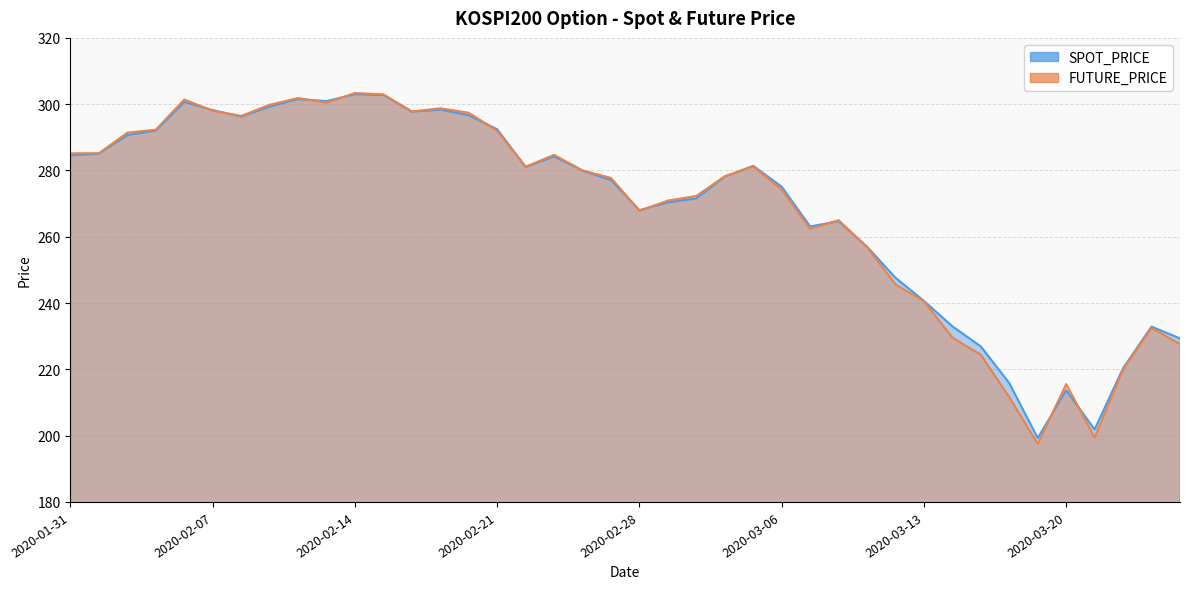

What is the difference between the second highest and second lowest values in the SPOT_PRICE series?

100.9